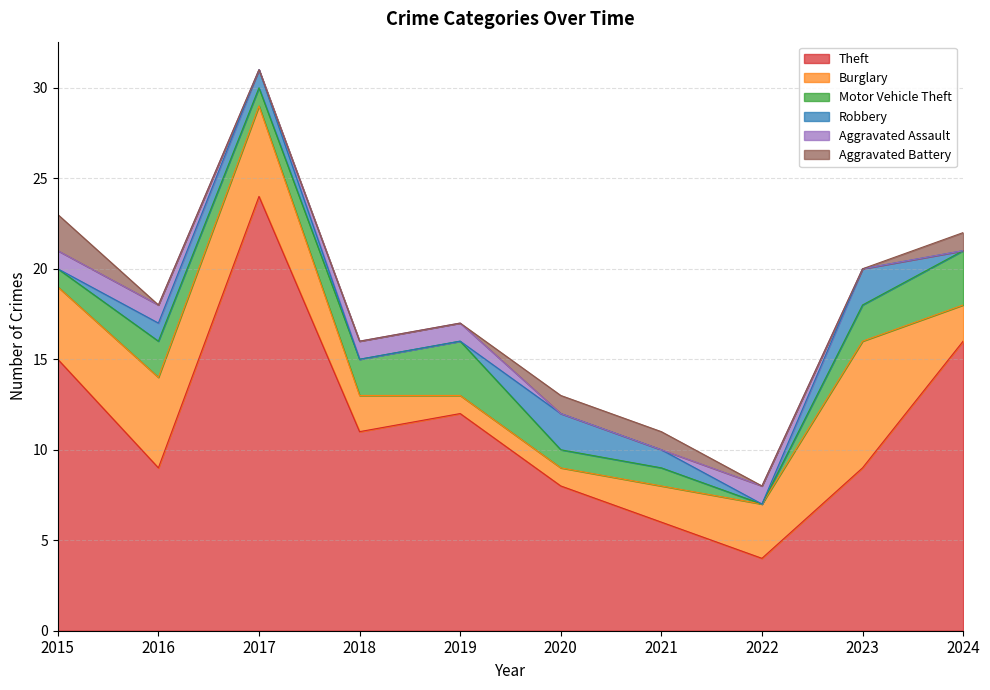

Reading left to right, list all the values displayed in this chart.

Theft: 15	9	24	11	12	8	6	4	9	16
Burglary: 4	5	5	2	1	1	2	3	7	2
Motor Vehicle Theft: 1	2	1	2	3	1	1	0	2	3
Robbery: 0	1	1	0	0	2	1	0	2	0
Aggravated Assault: 1	1	0	1	1	0	0	1	0	0
Aggravated Battery: 2	0	0	0	0	1	1	0	0	1